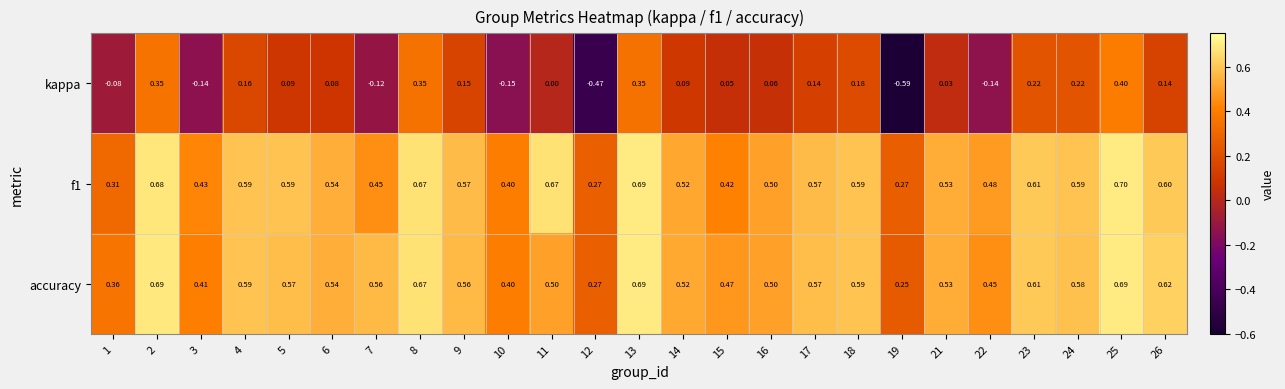

Which series has the largest range (max minus min)?

kappa